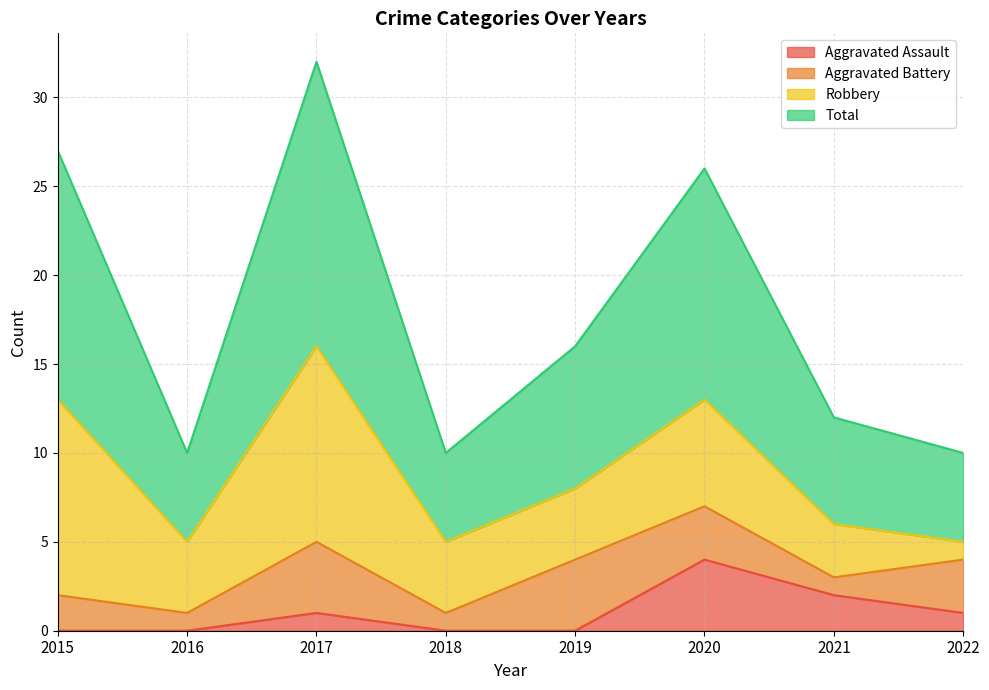

How many values in the Total series exceed 16?

3